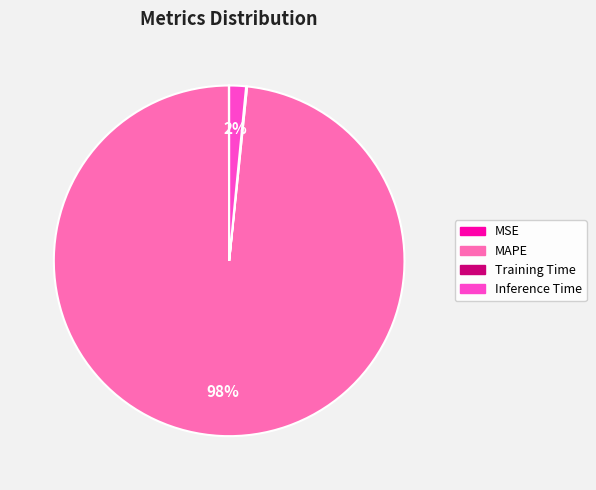

Is it true that MAPE is 98% of the pie?

True